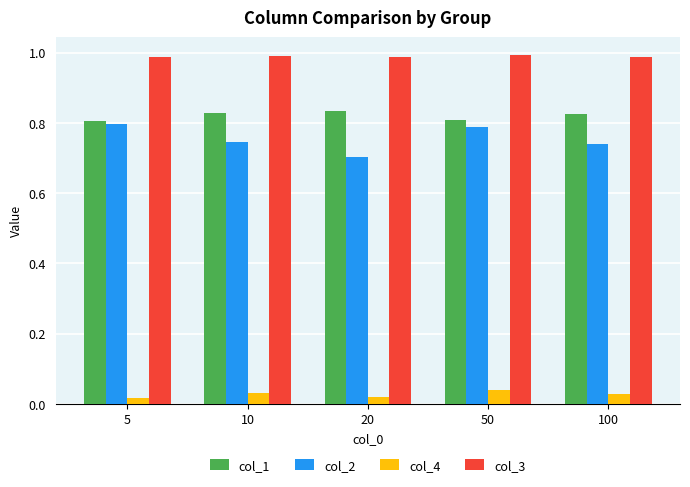

Count the number of categories in the chart.

5